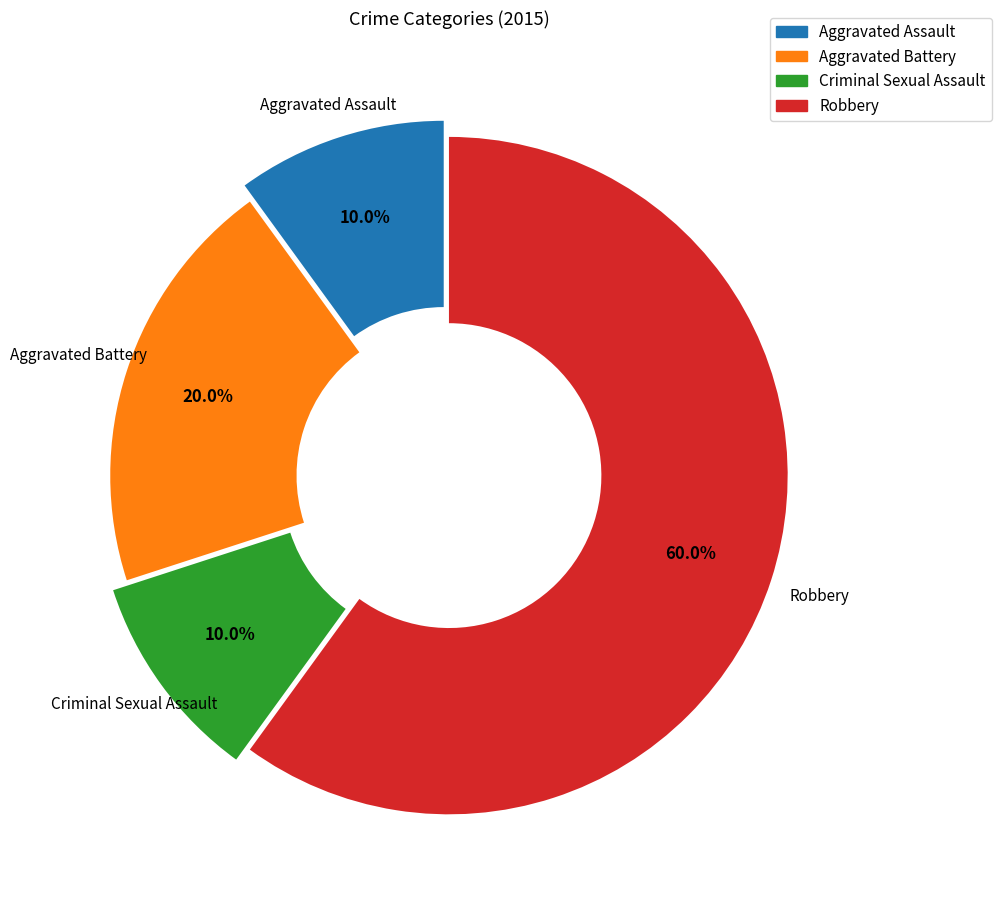

Is it true that Robbery is 60% of the pie?

True